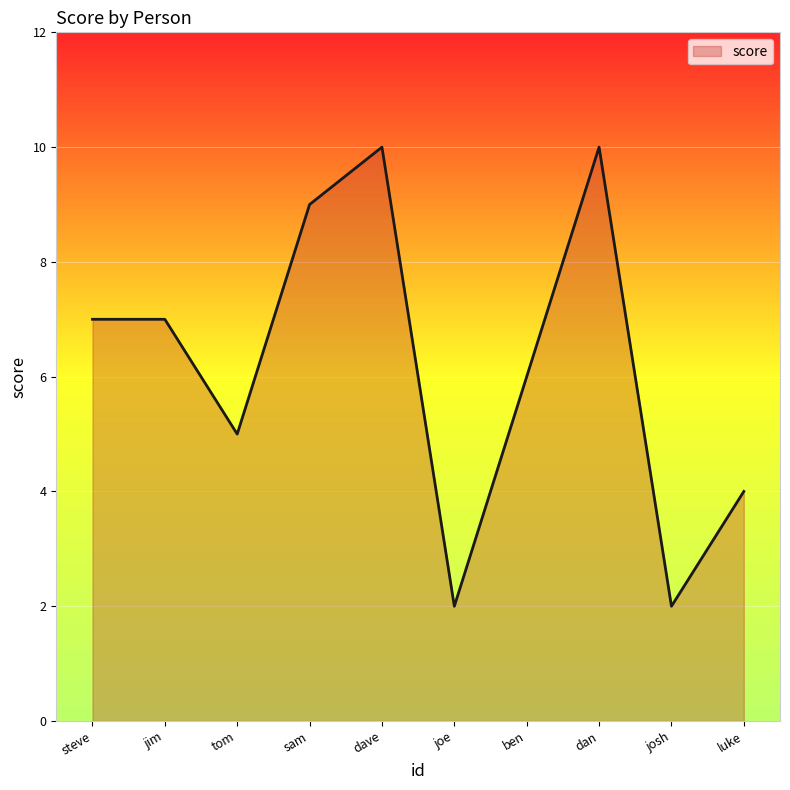

What is the difference between the maximum and minimum values?

8